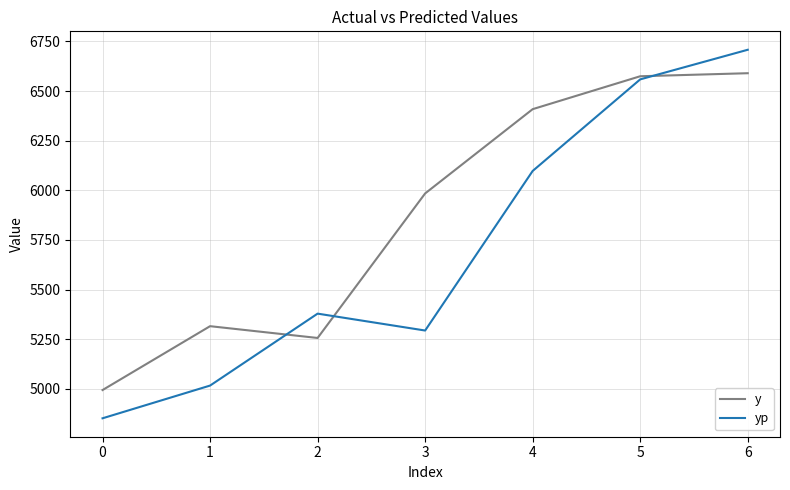

Is the value of y at 4 greater than the value of yp at 6?

No